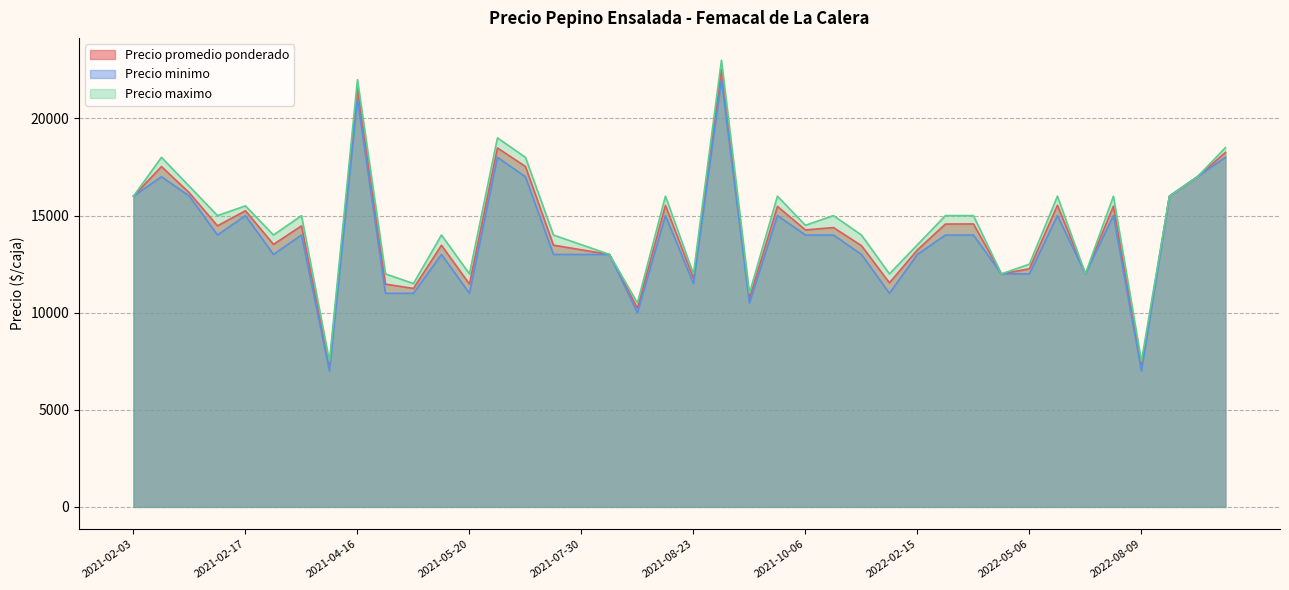

True or false: Precio promedio ponderado has a value of 3231 at 2021-10-06.

False